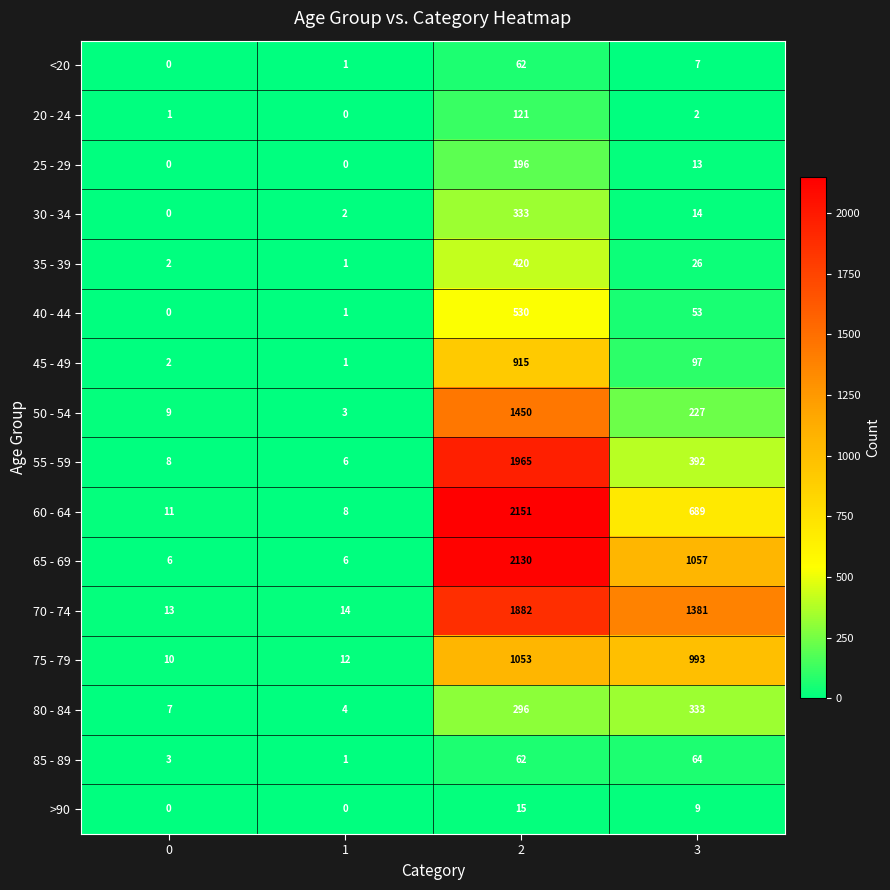

What is the spread (max minus min) of values at 2?

2136